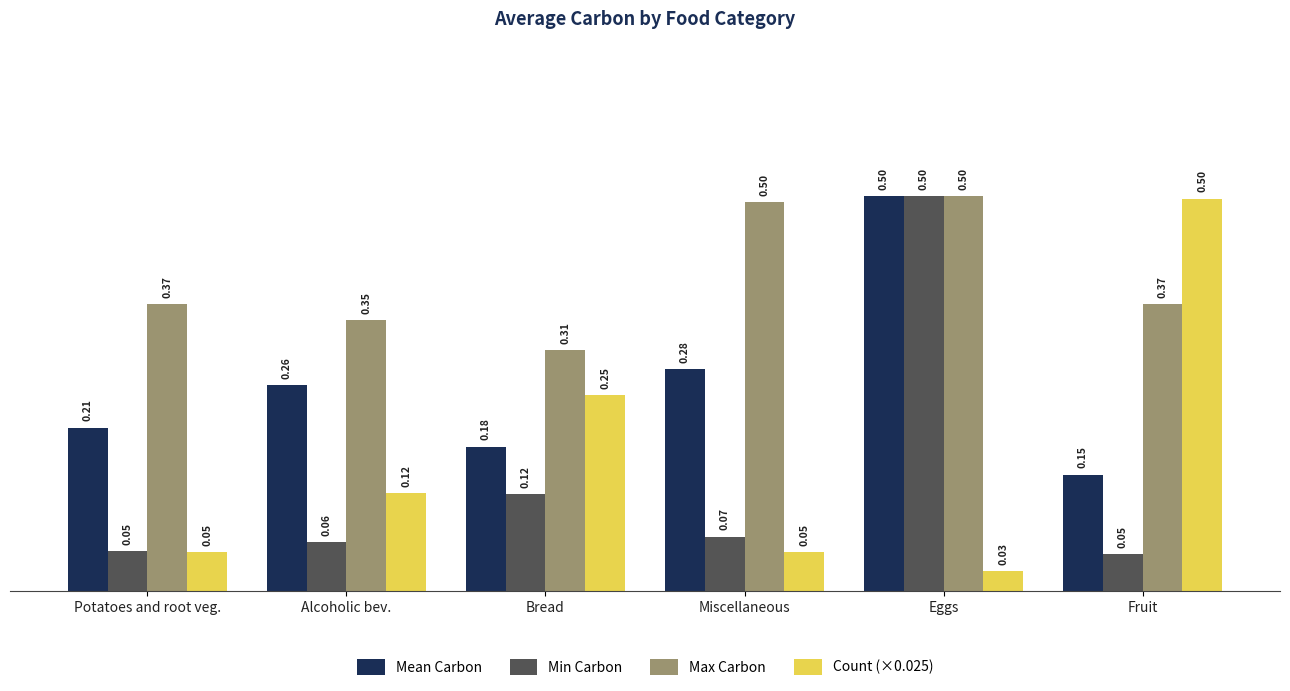

What is the label of the 3rd bar from the left?

Bread